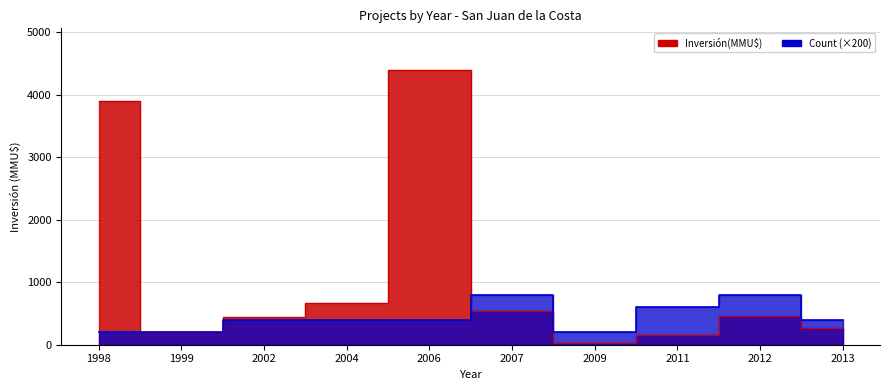

True or false: Count has more than 0 interior local peaks.

True